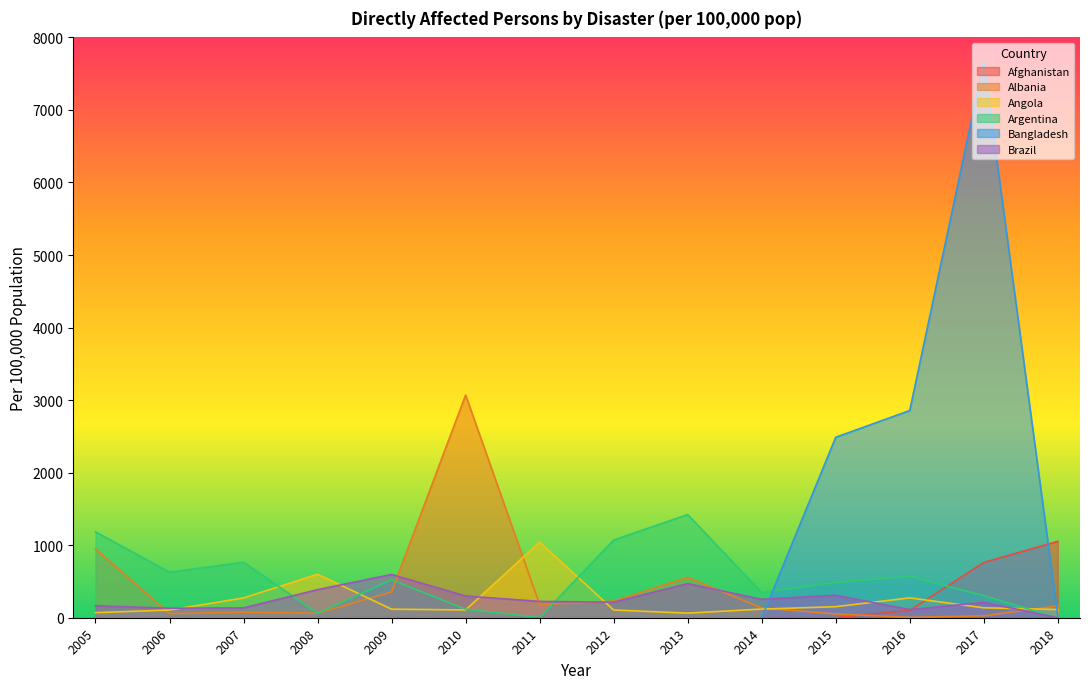

What is the difference between the Bangladesh values at 2008 and 2018?

22.3